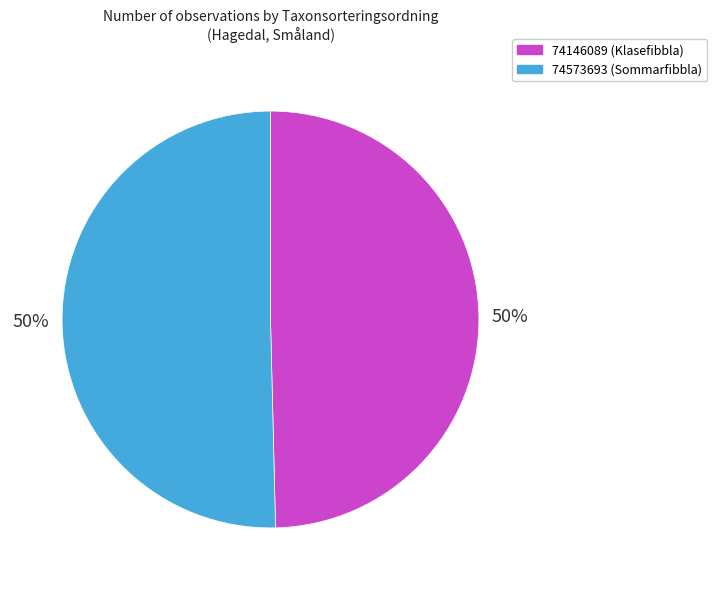

What percentage is the 74146089 (Klasefibbla) slice, to the nearest percent?

50%